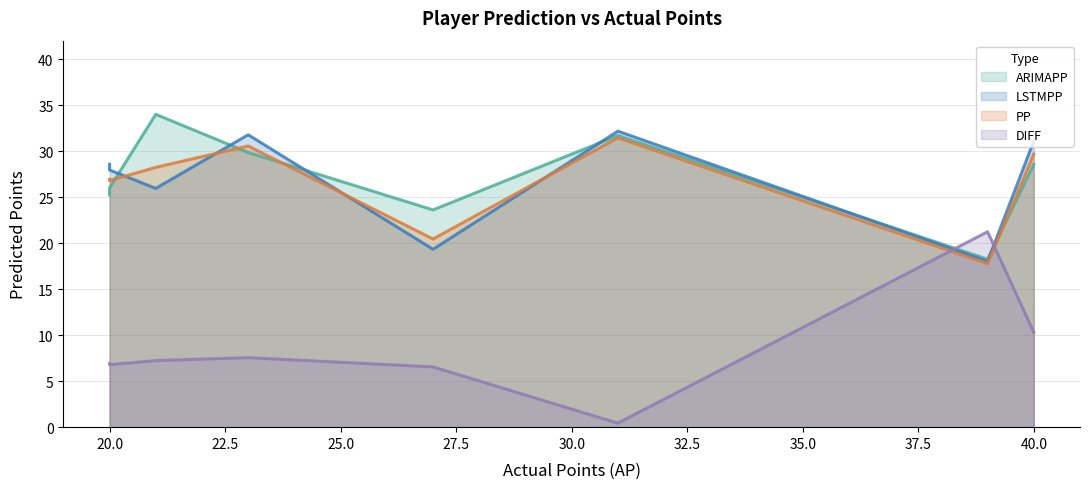

What are all the series names shown in the legend?

ARIMAPP, LSTMPP, PP, DIFF